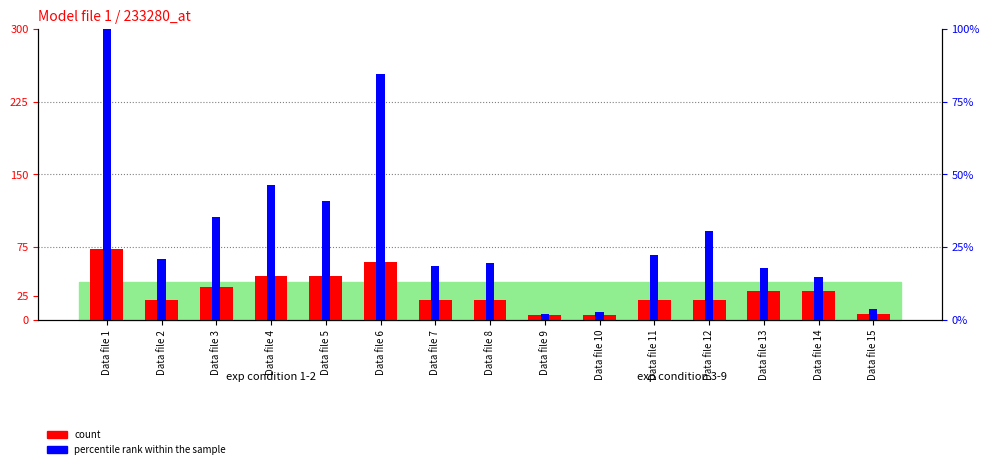

Where does the count series first go above 20?

Data file 1